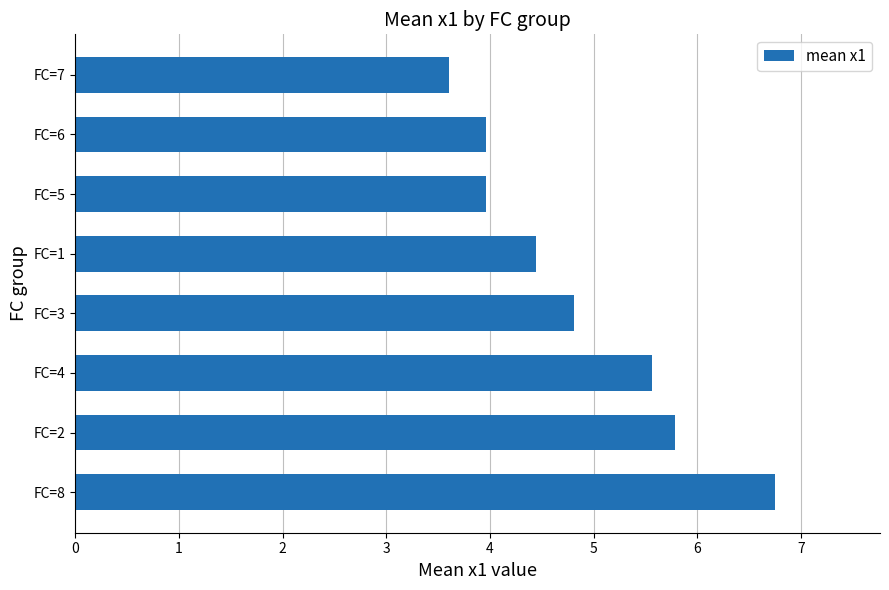

Read the value at FC=6.

4.0